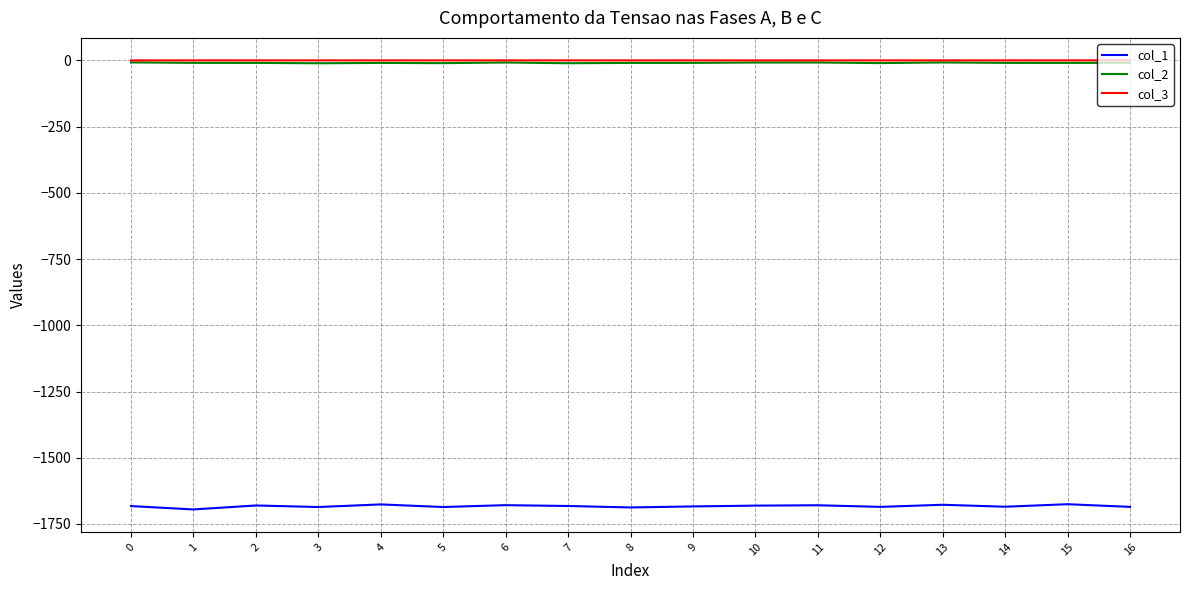

True or false: col_1 and col_2 intersect in this chart.

False